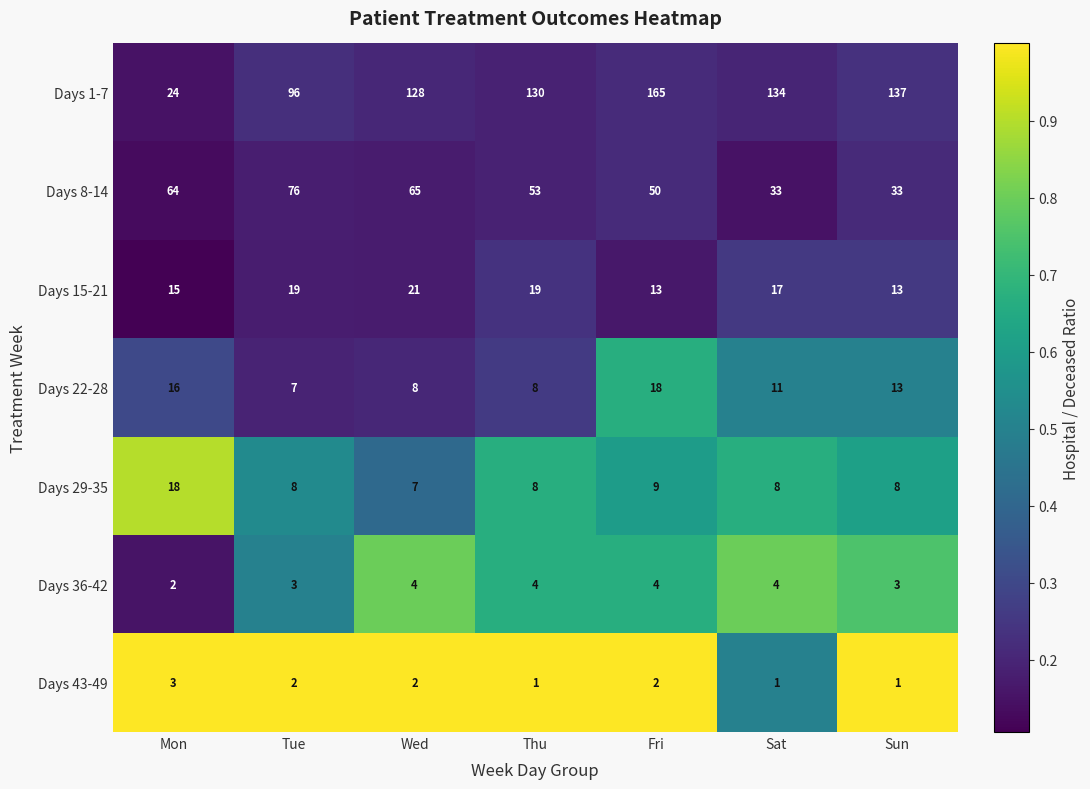

What is the greatest value displayed?

165